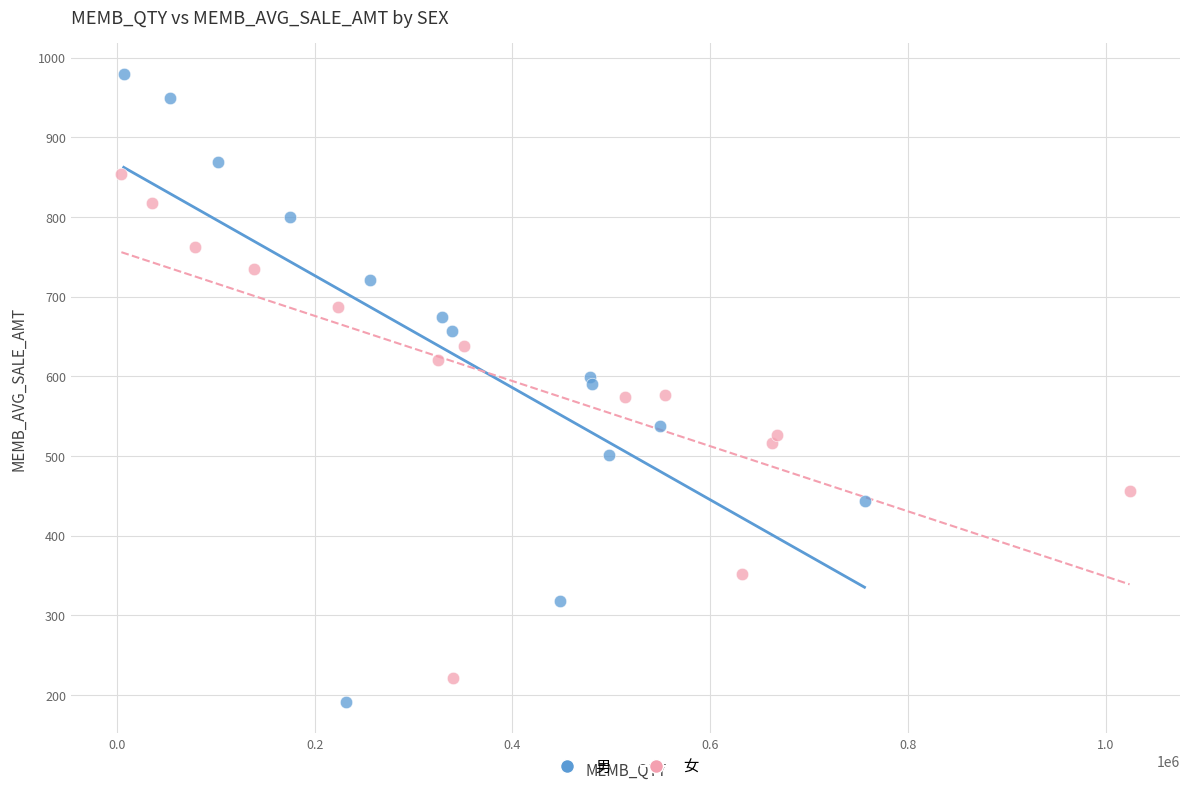

Which series has the widest spread of Y values?

男